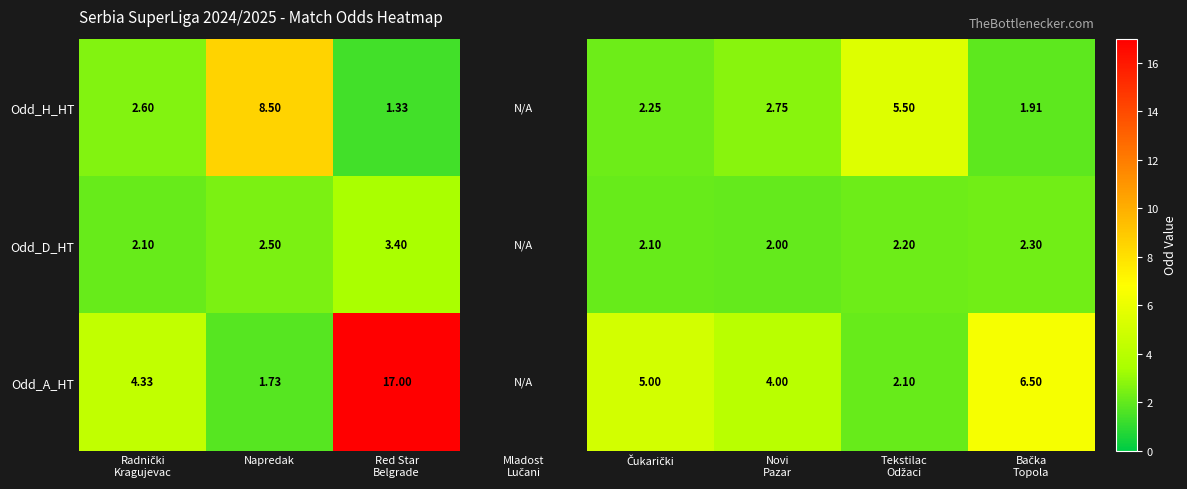

What is the greatest value displayed?

17.0